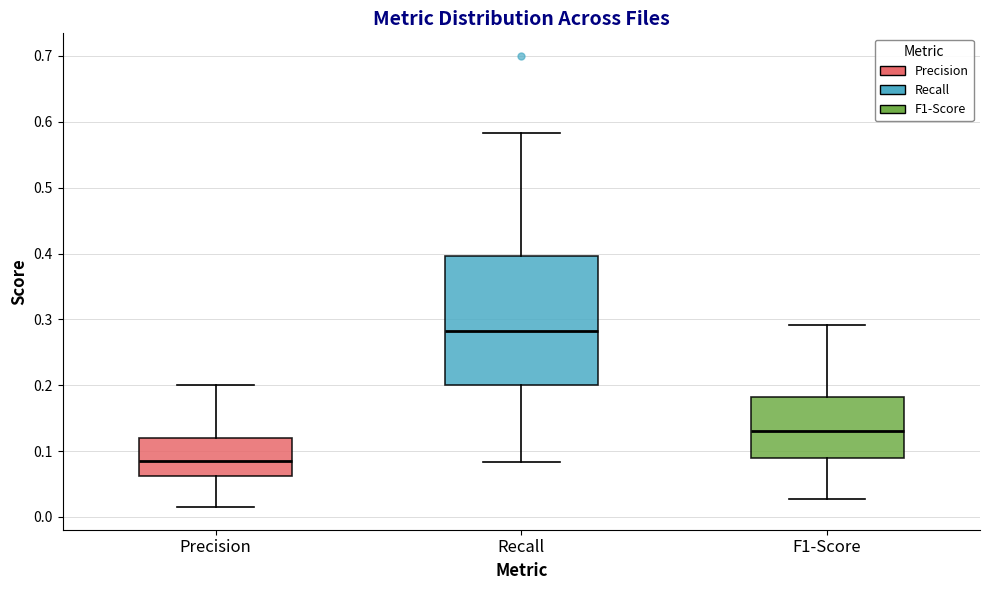

Which box is the tallest, from its lower edge to its upper edge?

Recall